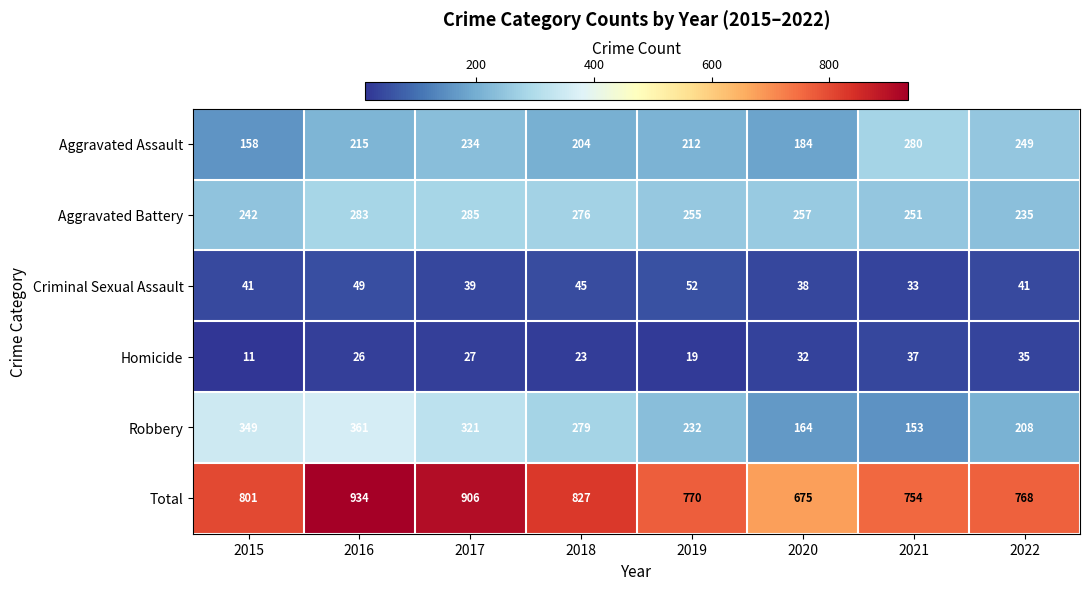

What is the sum of the Aggravated Assault values at 2018 and 2021?

484